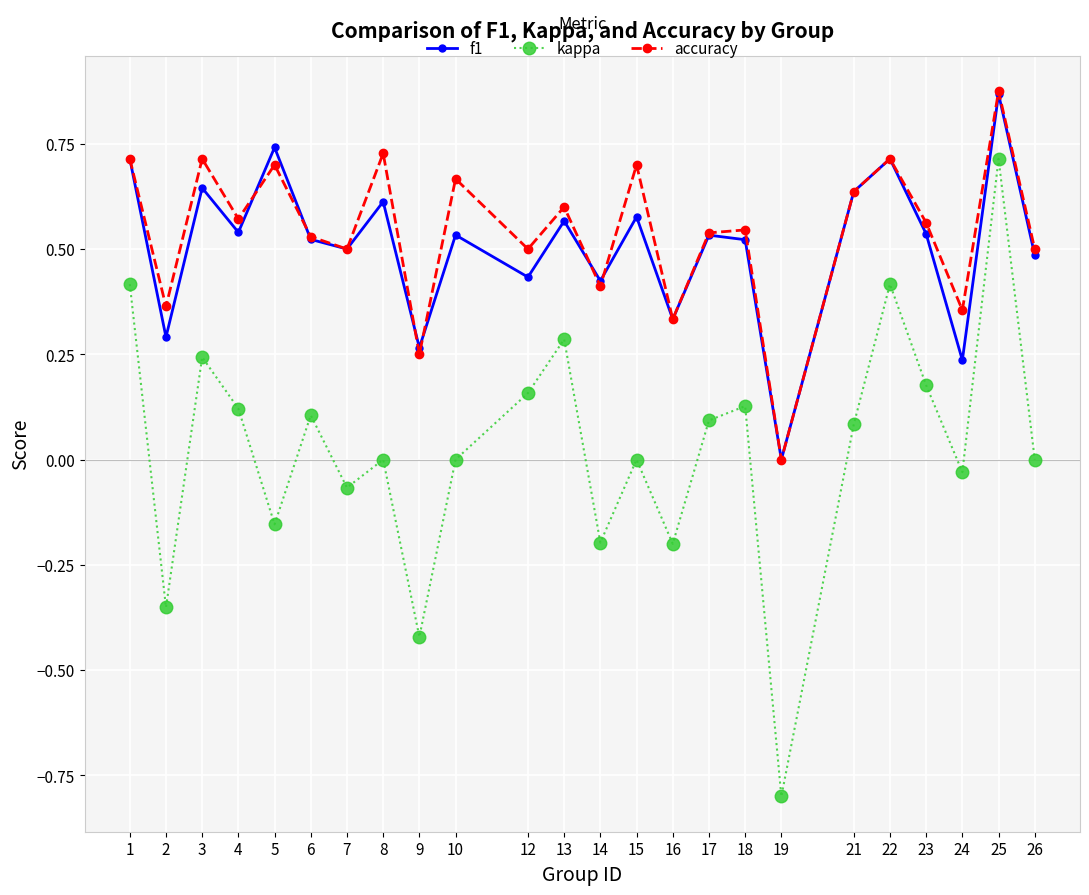

Which series changed the most between 2 and 6?

kappa